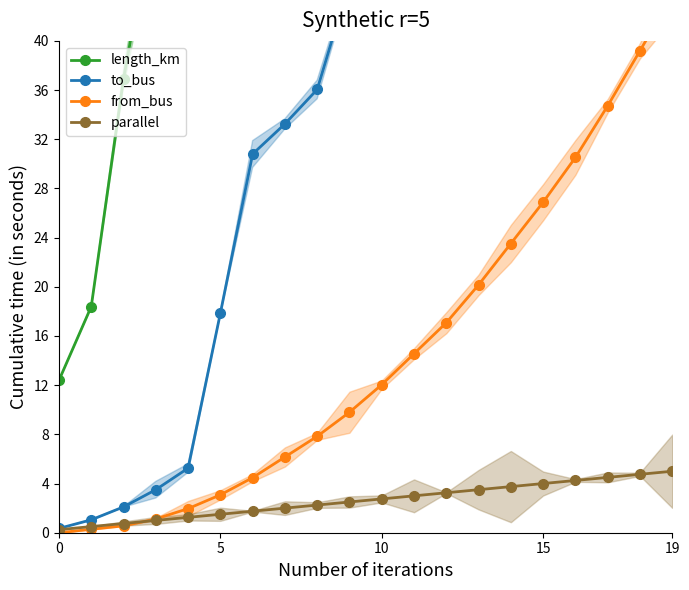

True or false: from_bus and length_km cross at least once.

False